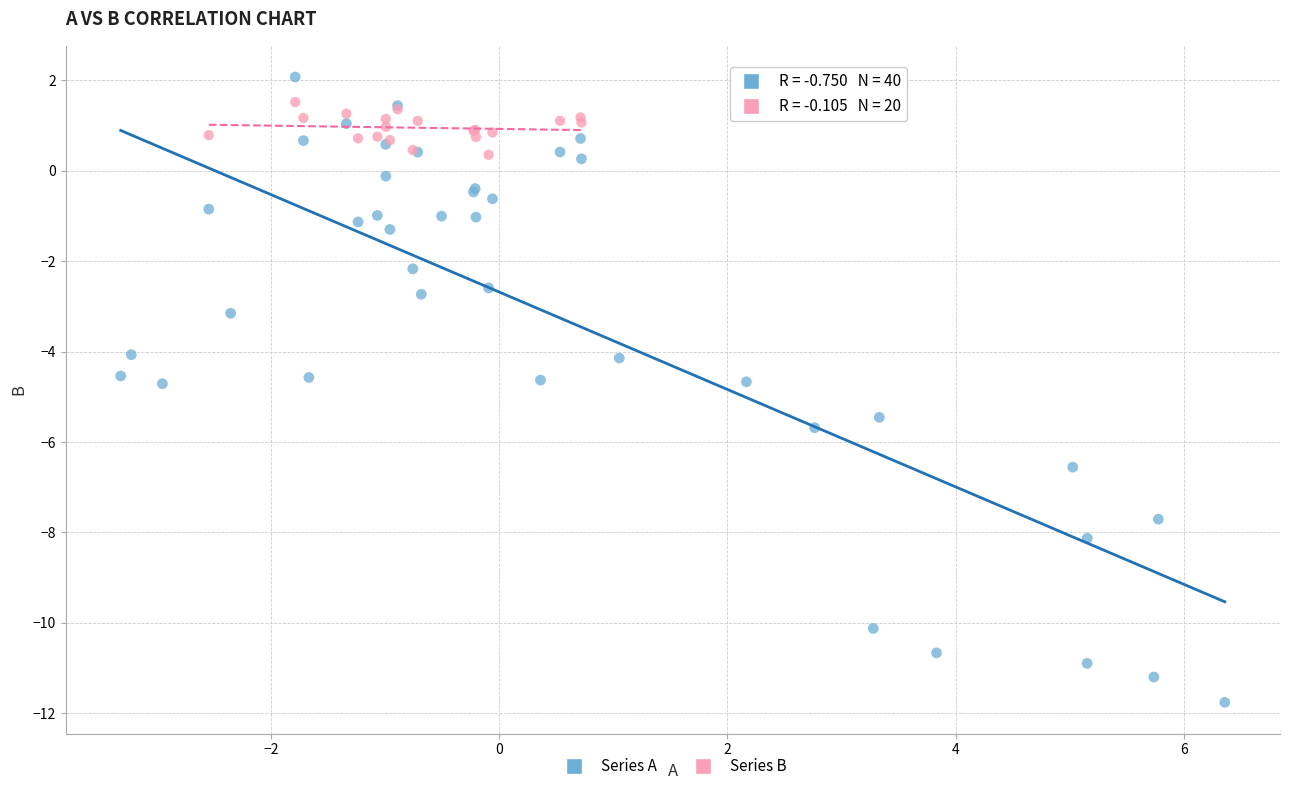

Which series has the largest Y range (max minus min)?

Series A